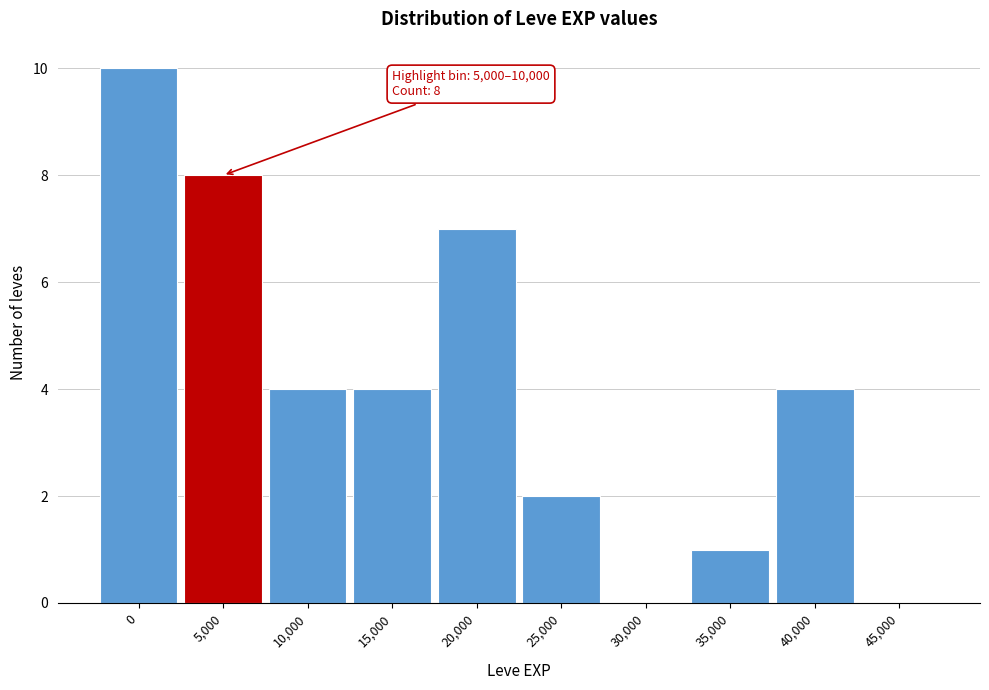

Reading left to right, what are all the values shown in this chart?

0=10	5,000=8	10,000=4	15,000=4	20,000=7	25,000=2	30,000=0	35,000=1	40,000=4	45,000=0